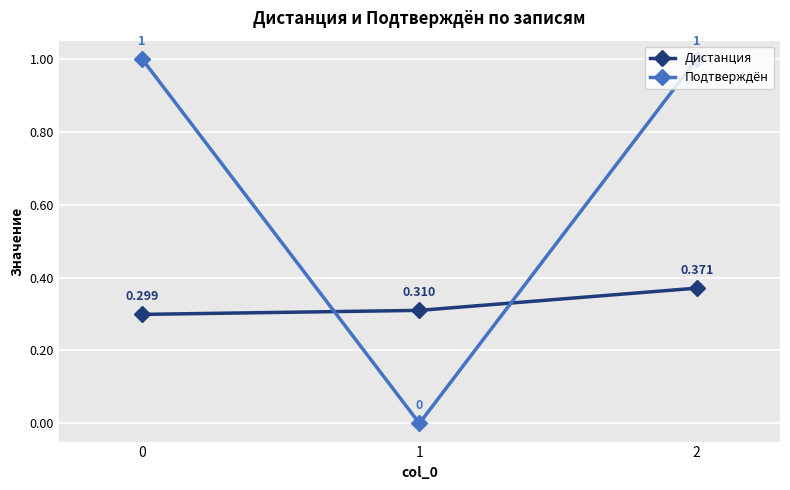

What are all the series names shown in the legend?

Дистанция, Подтверждён